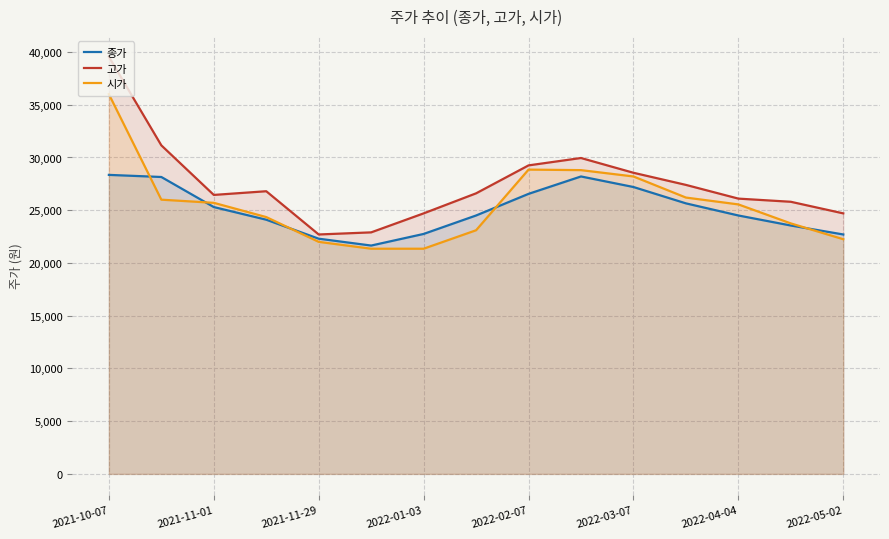

The value of 시가 at 2021-11-01 is 25700. True or false?

True